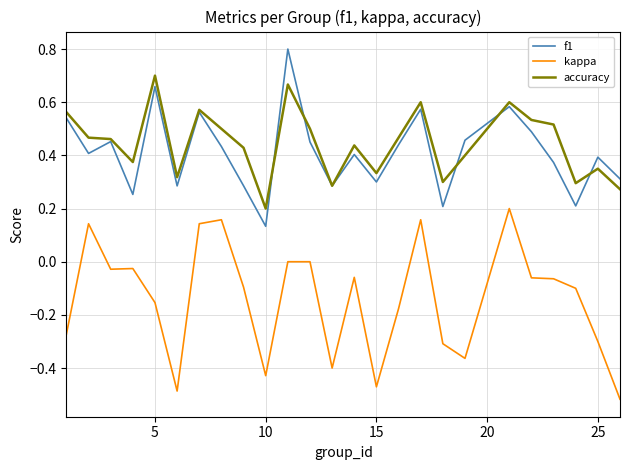

Count the number of categories in the chart.

25